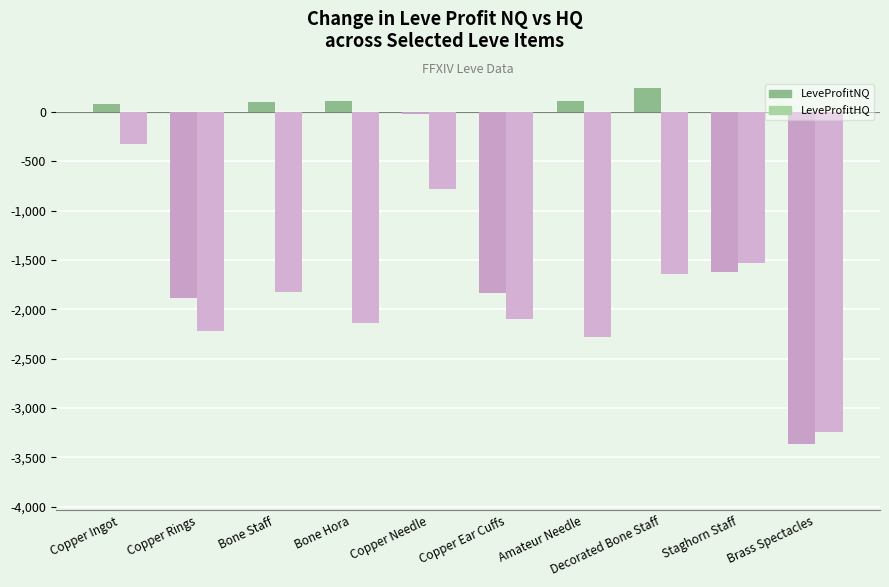

What is the difference between the maximum and minimum values in the LeveProfitNQ series?

3607.4